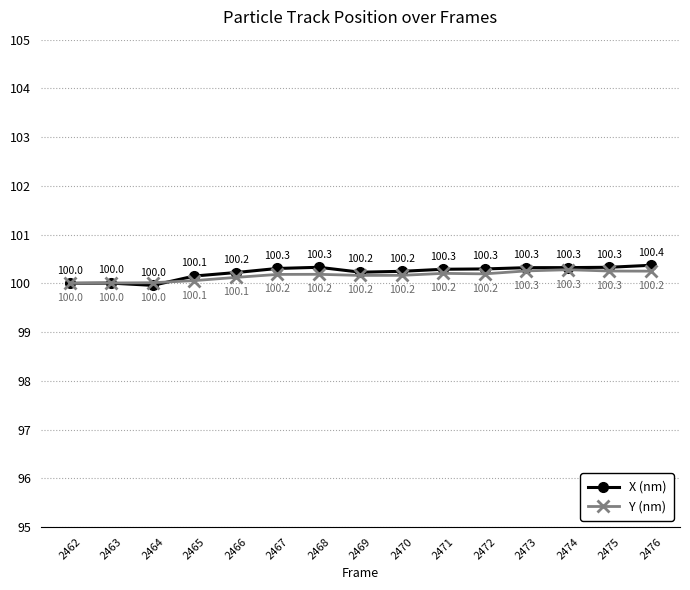

What is the difference between the Y (nm) values at 2476 and 2462?

0.2